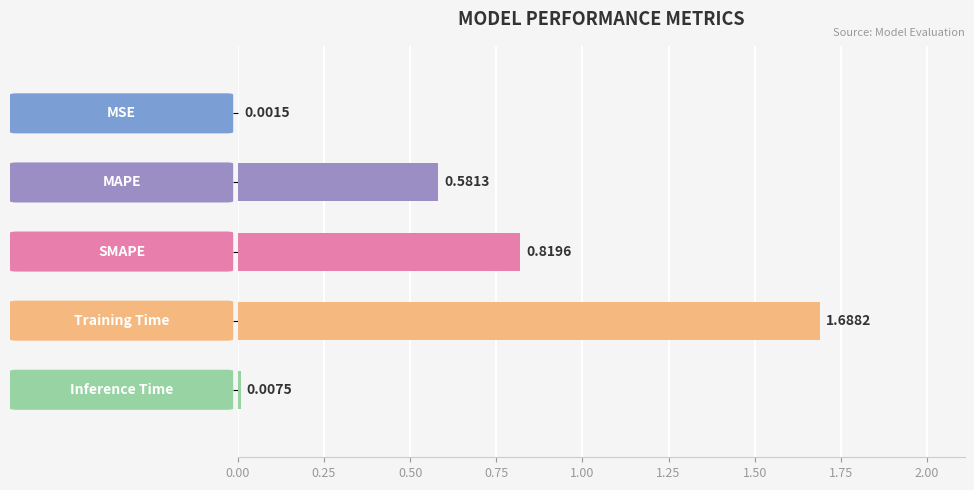

What is the sum of all values?

3.1